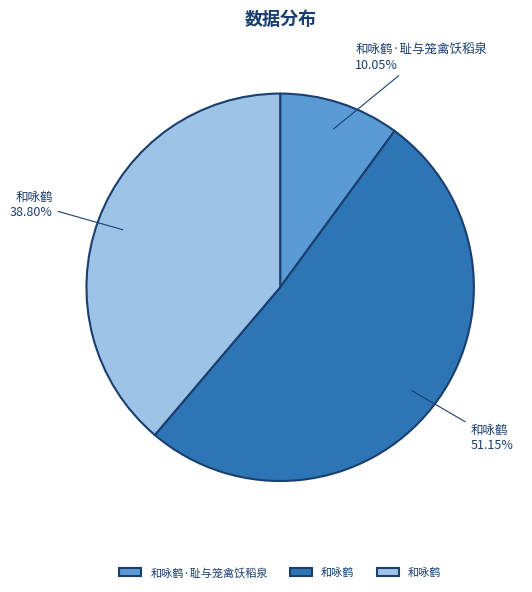

Does any single category account for the majority?

Yes